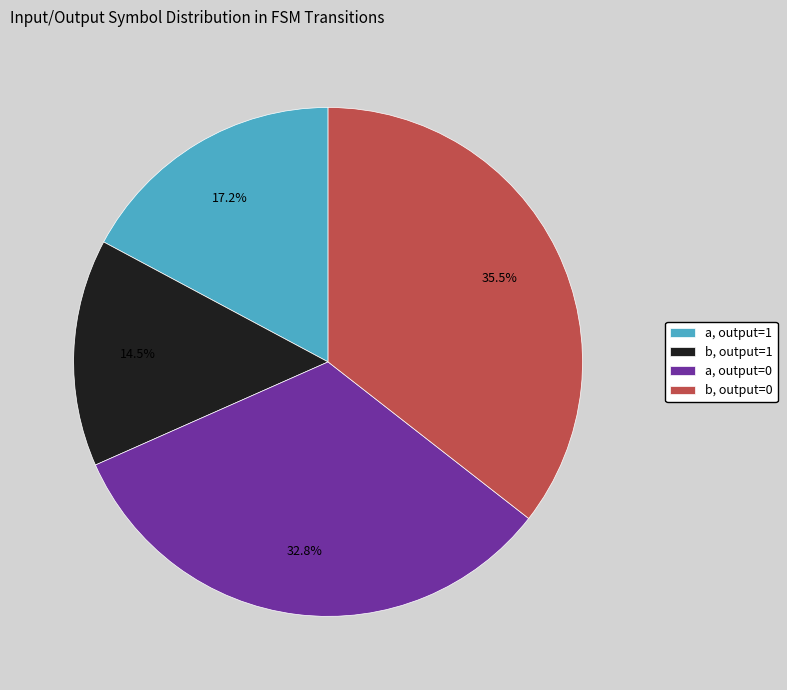

Is it true that b, output=1 is 4% of the pie?

False